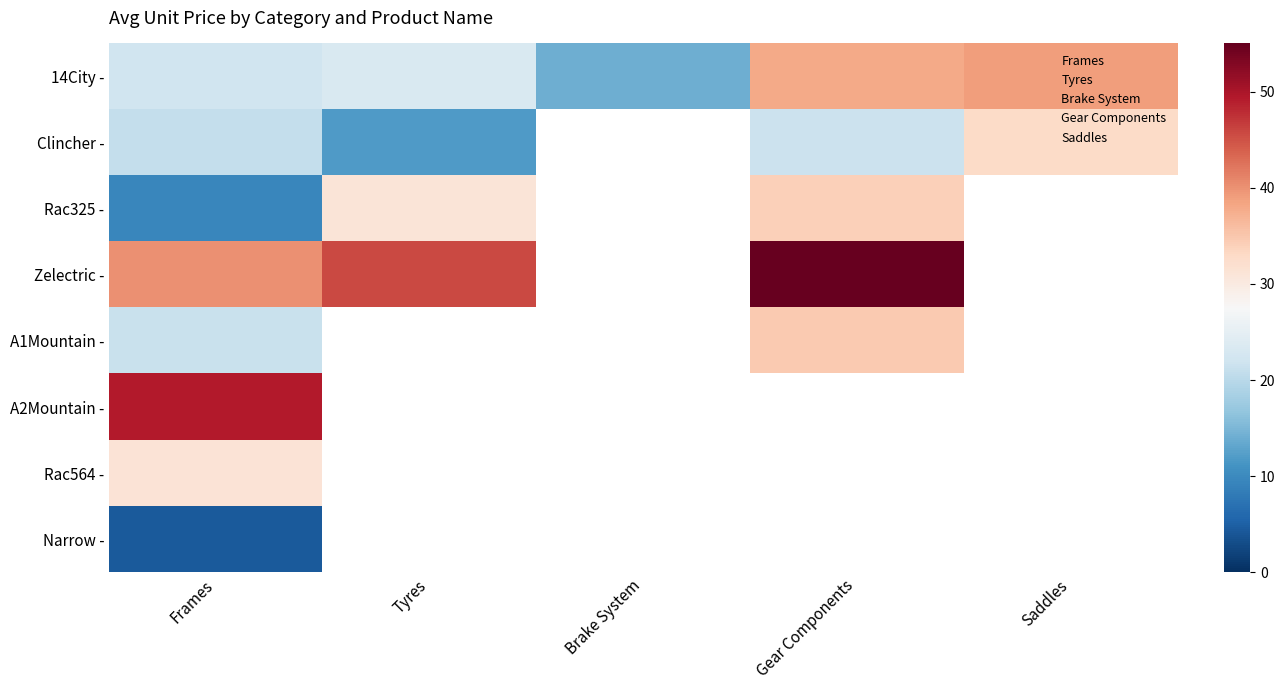

What is the sum of the Frames values at A2Mountain and 14City?

71.3